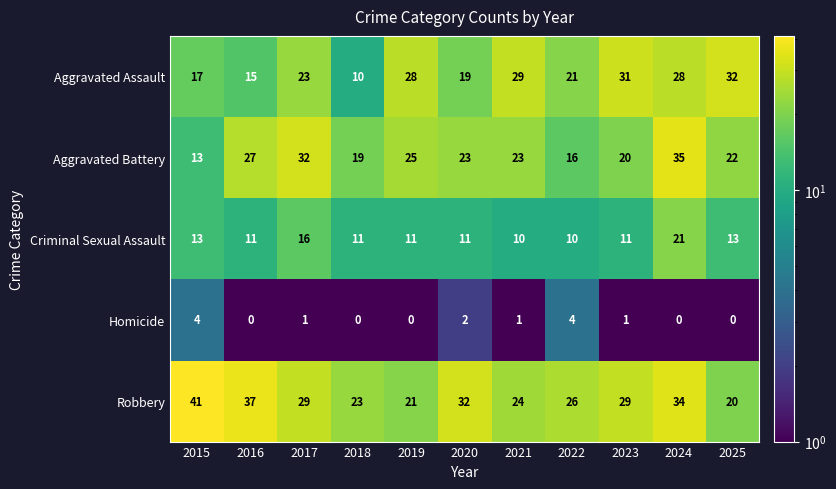

Which series changed the most between 2023 and 2024?

Aggravated Battery